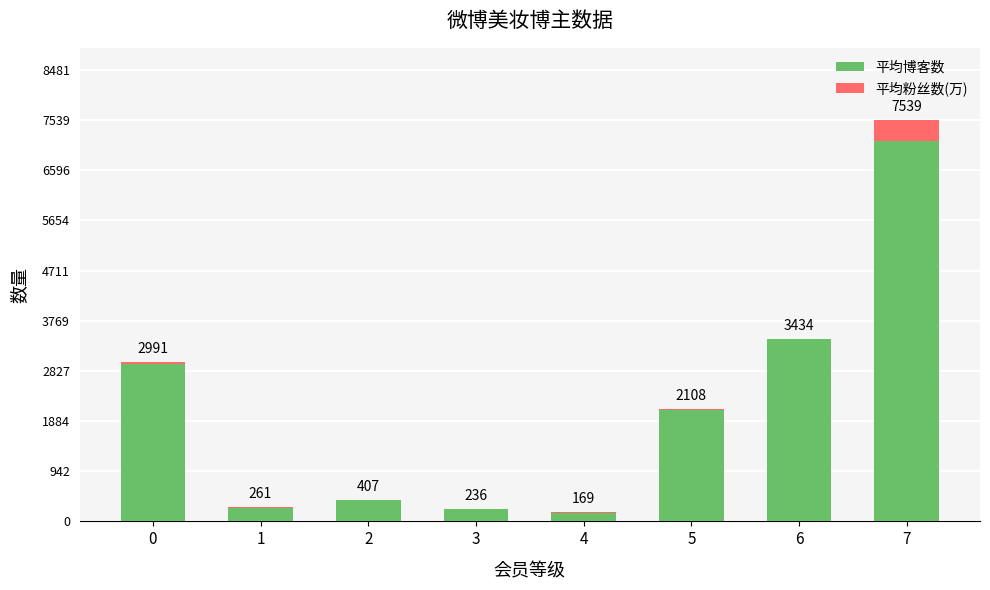

What is the difference between the second highest and minimum values in the 平均粉丝数(万) series?

29